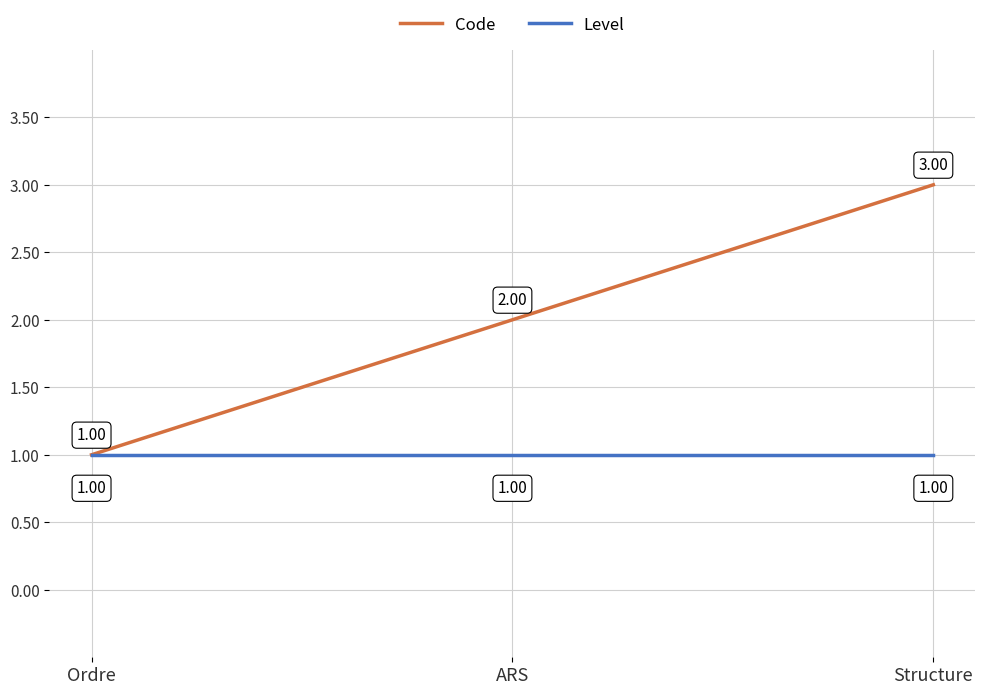

Does the chart have visible grid lines?

Yes